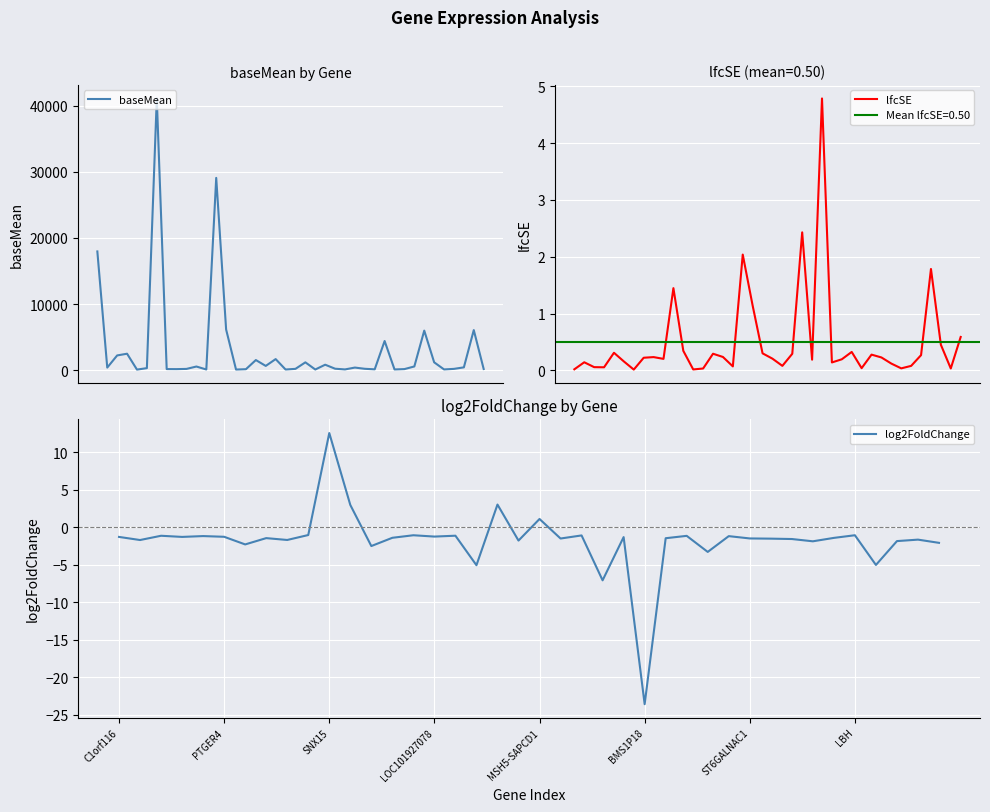

What is the maximum value for log2FoldChange?

12.6